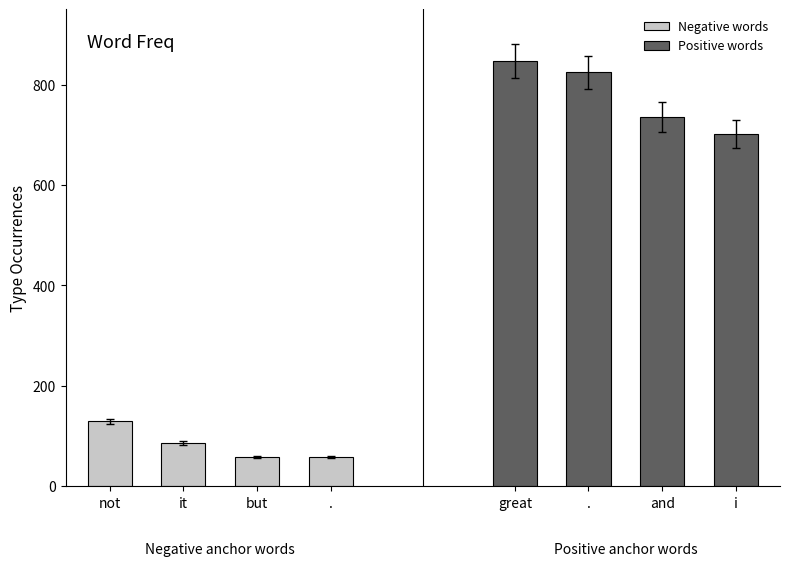

Which category has the lowest value across all series?

but